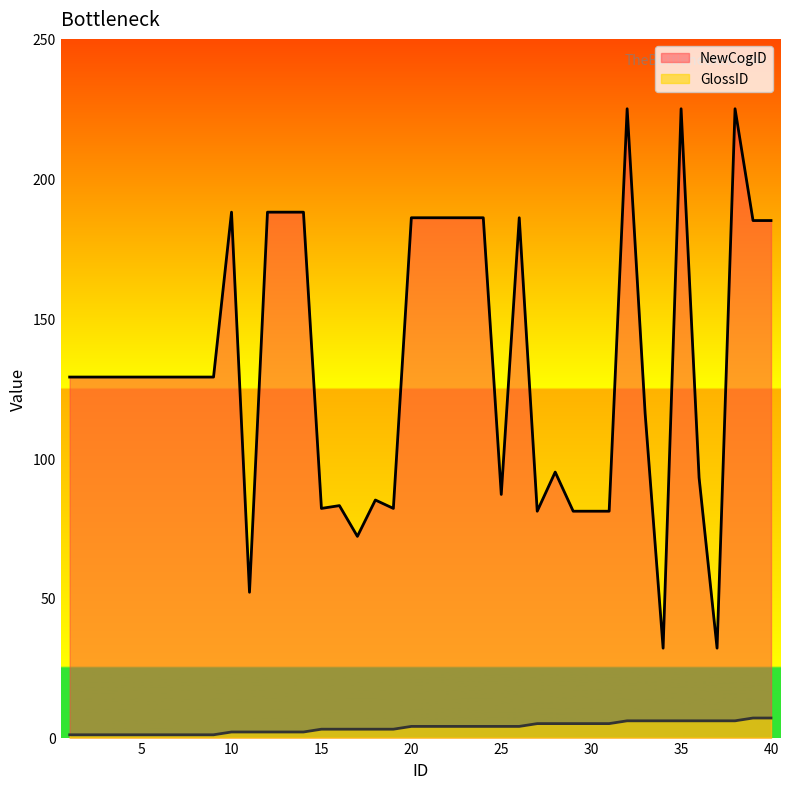

The NewCogID series shows 25 at 25. True or false?

False